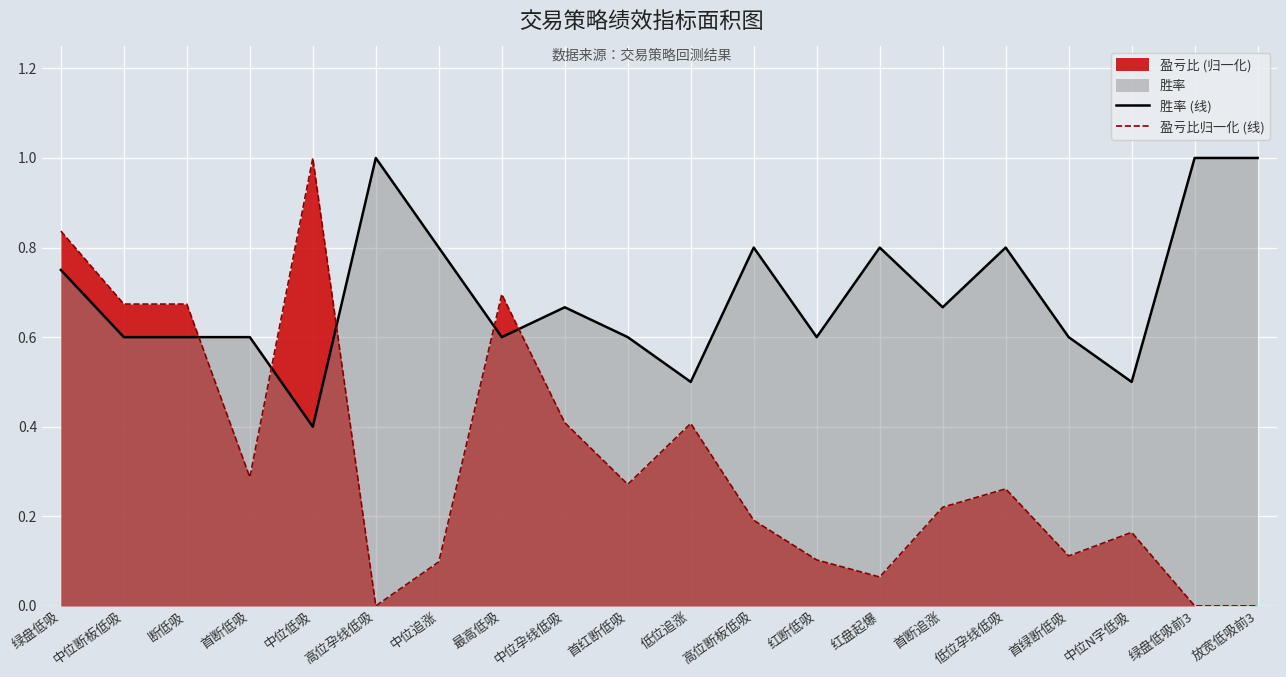

What is the total value across all series at 首绿断低吸?

0.7